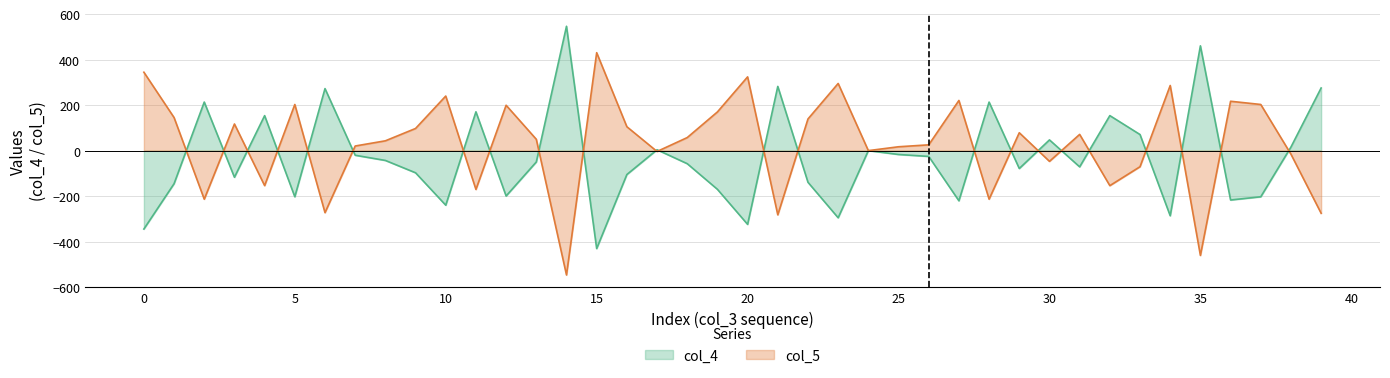

Where is col_5 nearest to the value -57?

30